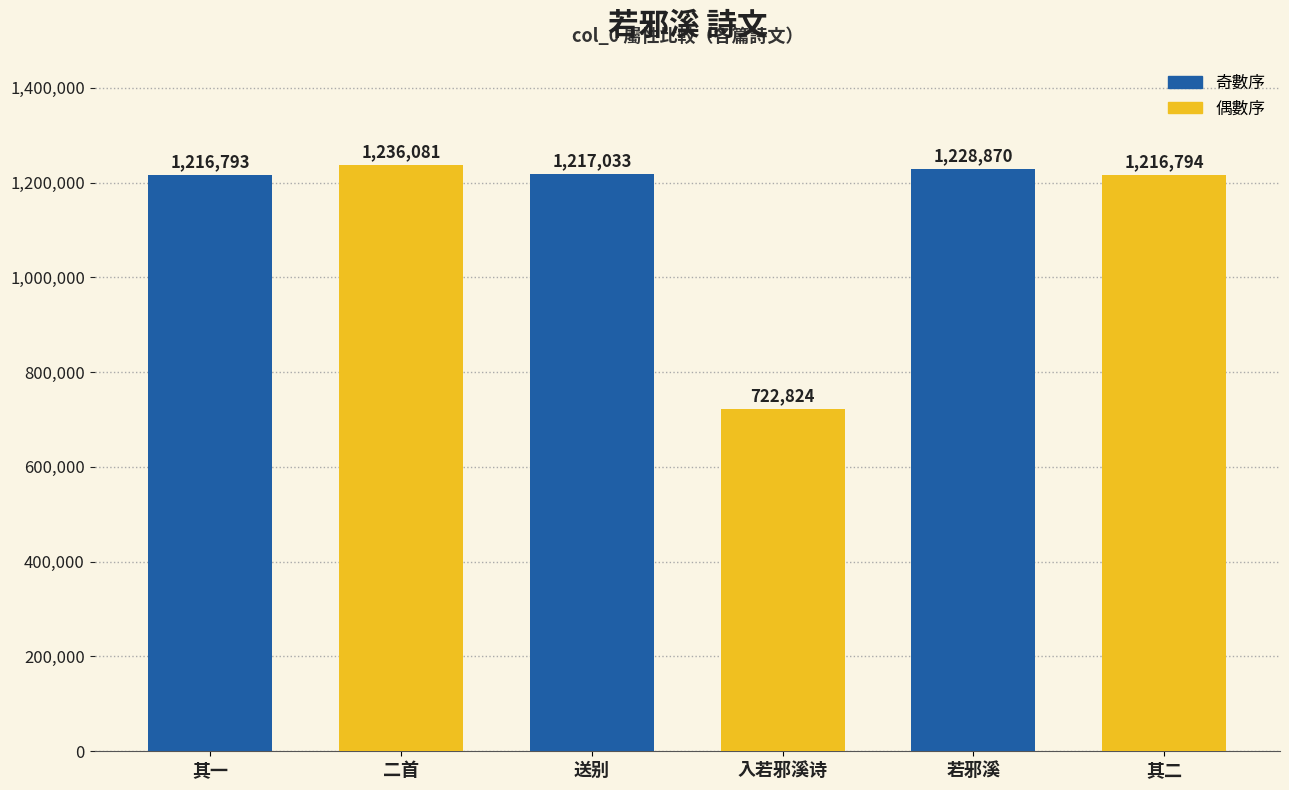

List the labels in order of value, largest first.

二首, 若邪溪, 送别, 其二, 其一, 入若邪溪诗